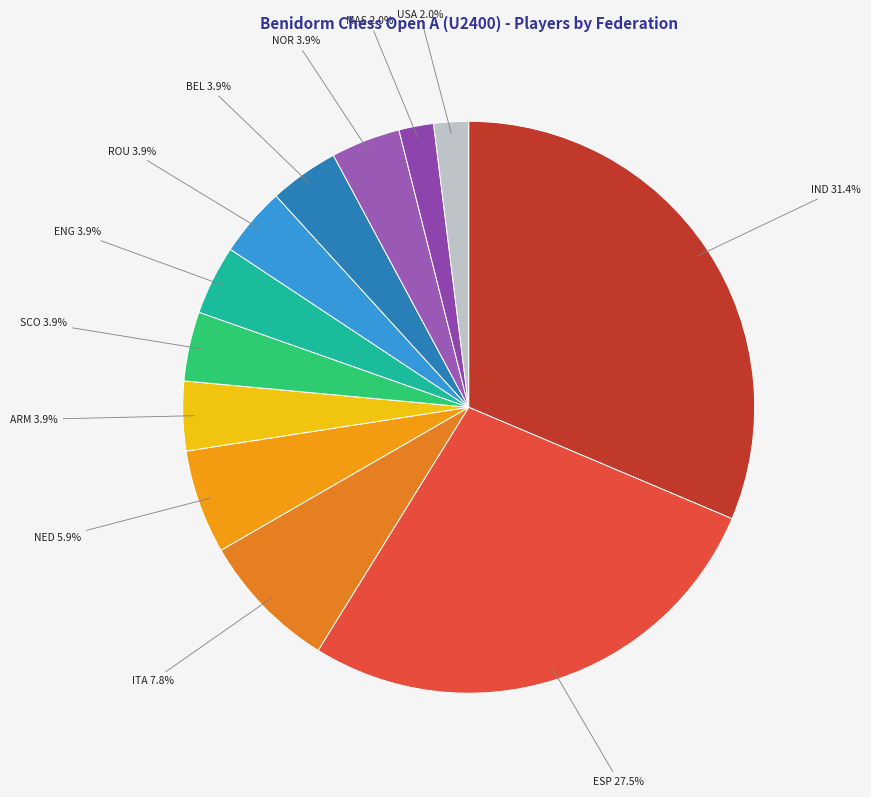

Which category has the biggest portion of the pie?

IND